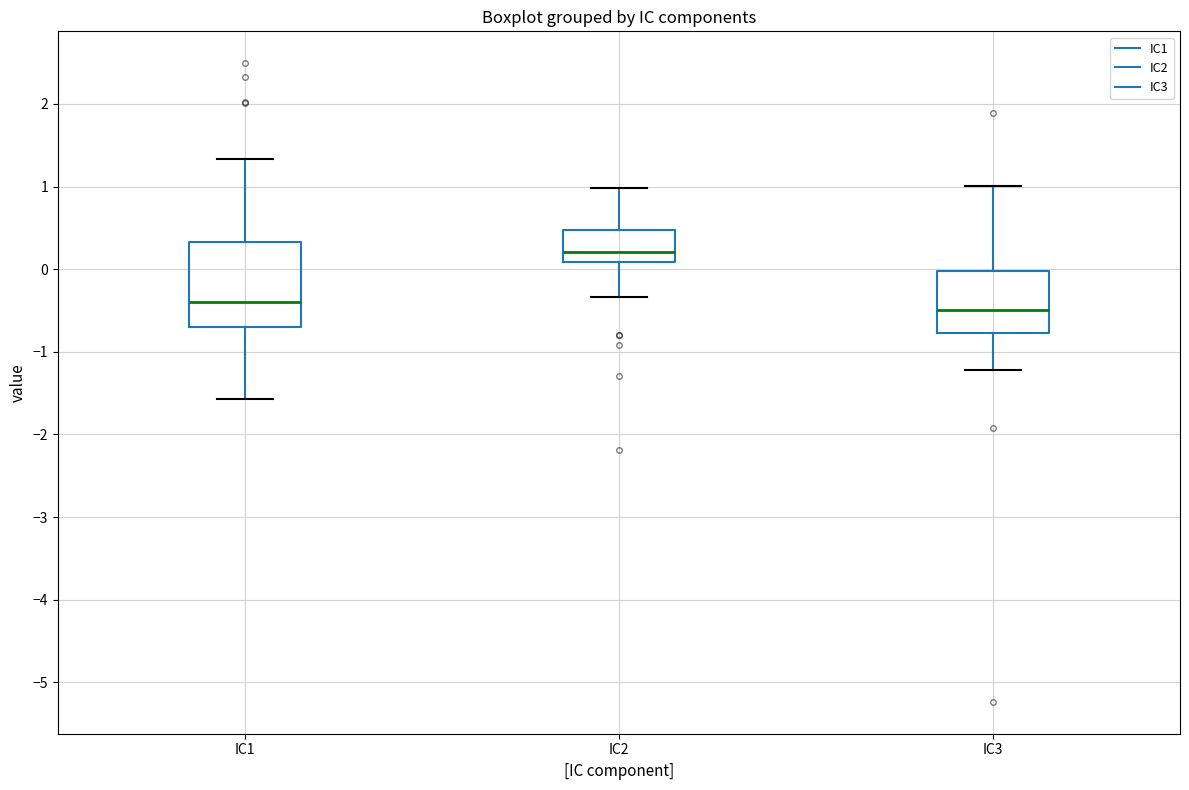

Reading left to right, transcribe this box plot: for each box, give where its median line is, the range the box spans, and where its two whiskers end, as read against the y-axis. The values are not printed on the chart, so give them approximately, as read against the axis.

IC1: median -0.4, box -0.7 to 0.3, whiskers -1.6 to 1.3
IC2: median 0.2, box 0.1 to 0.5, whiskers -0.3 to 1.0
IC3: median -0.5, box -0.8 to 0.0, whiskers -1.2 to 1.0